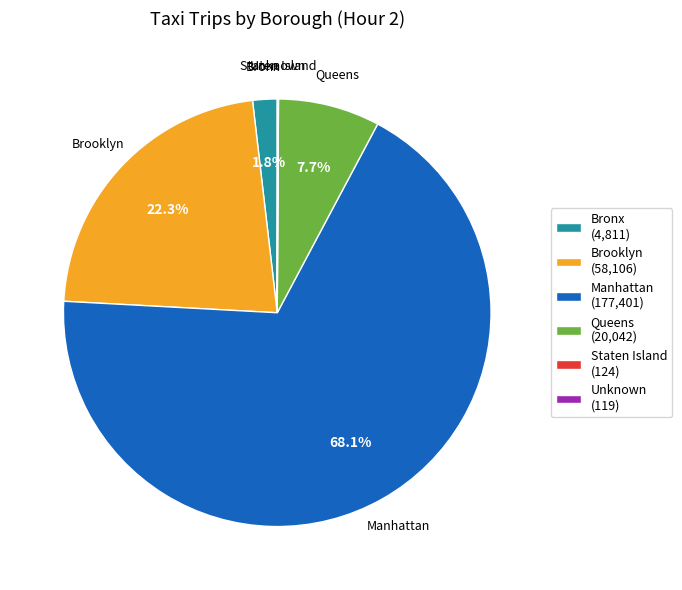

Combined, what portion of the pie is Bronx and Queens?

9.5%